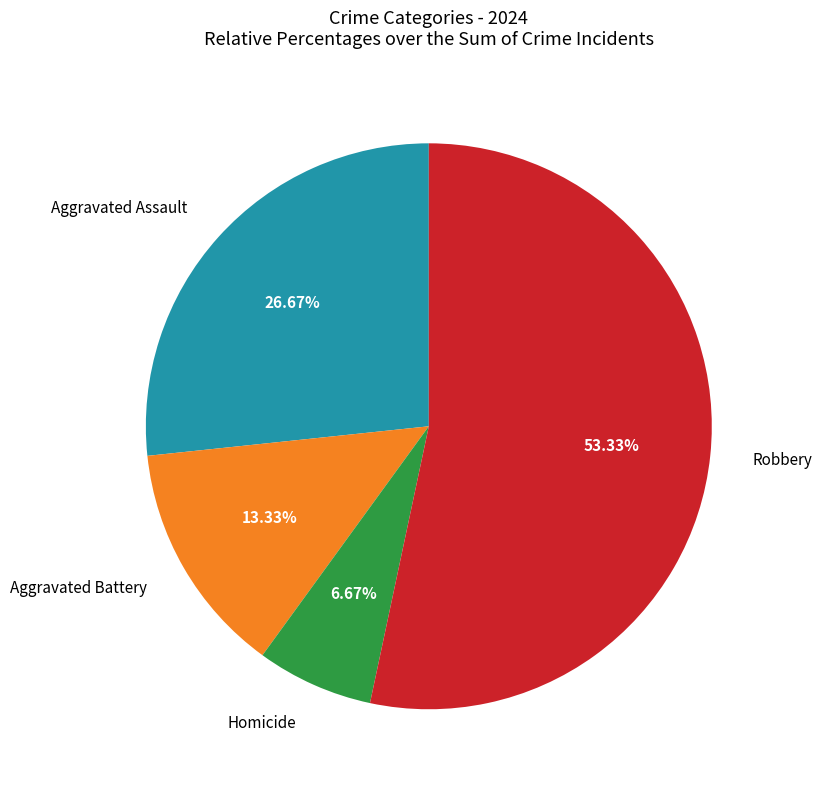

What percentage is the Homicide slice, to the nearest percent?

7%